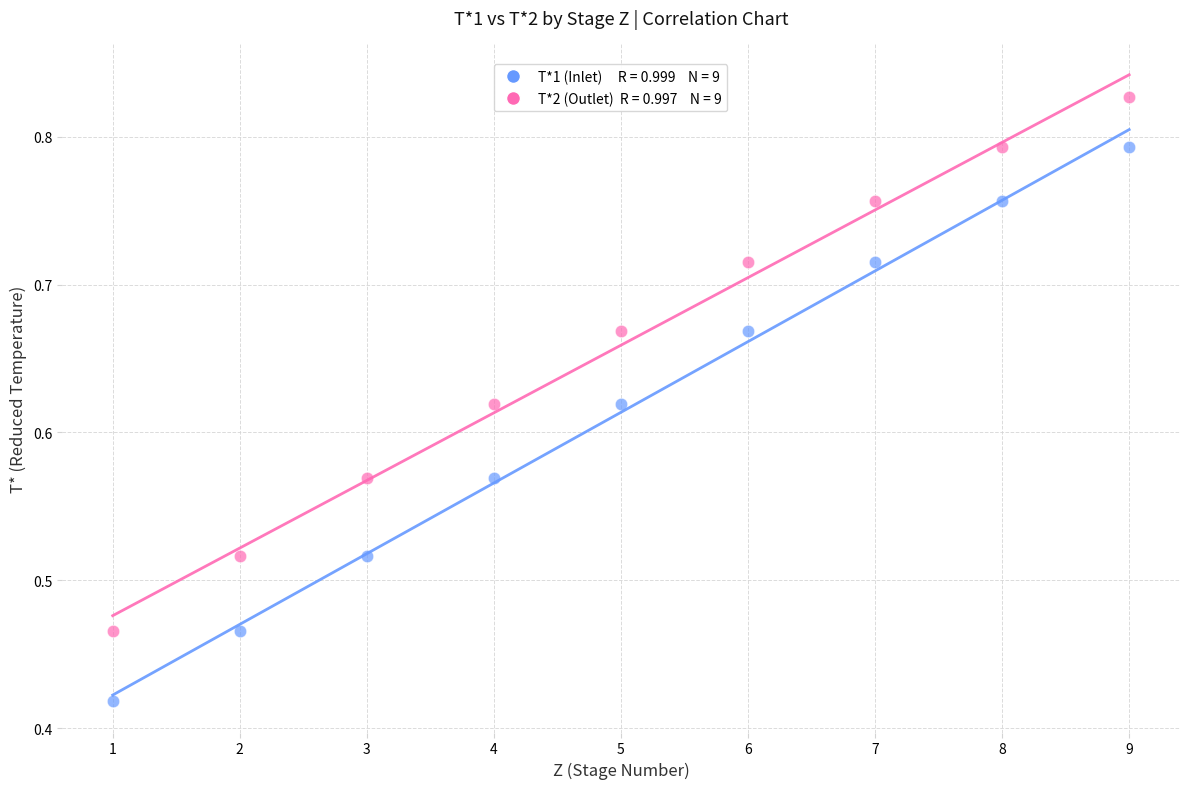

Across all data points, what is the range of X values (max minus min)?

8.0